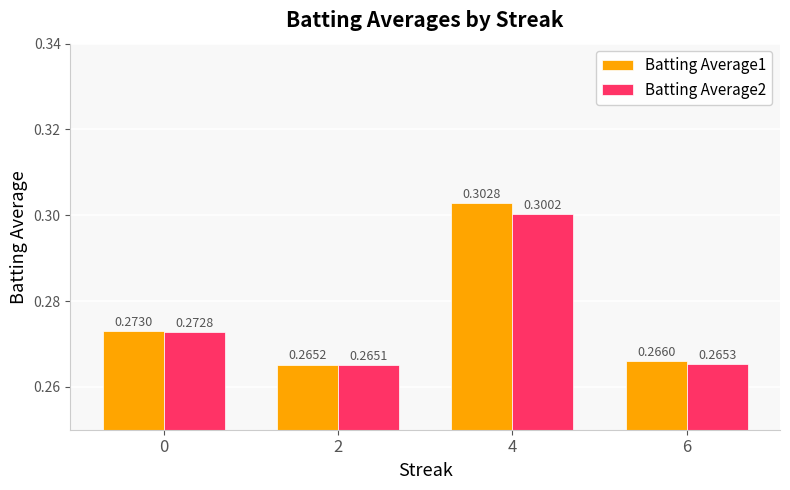

How many Batting Average1 values are between 0 and 1?

4